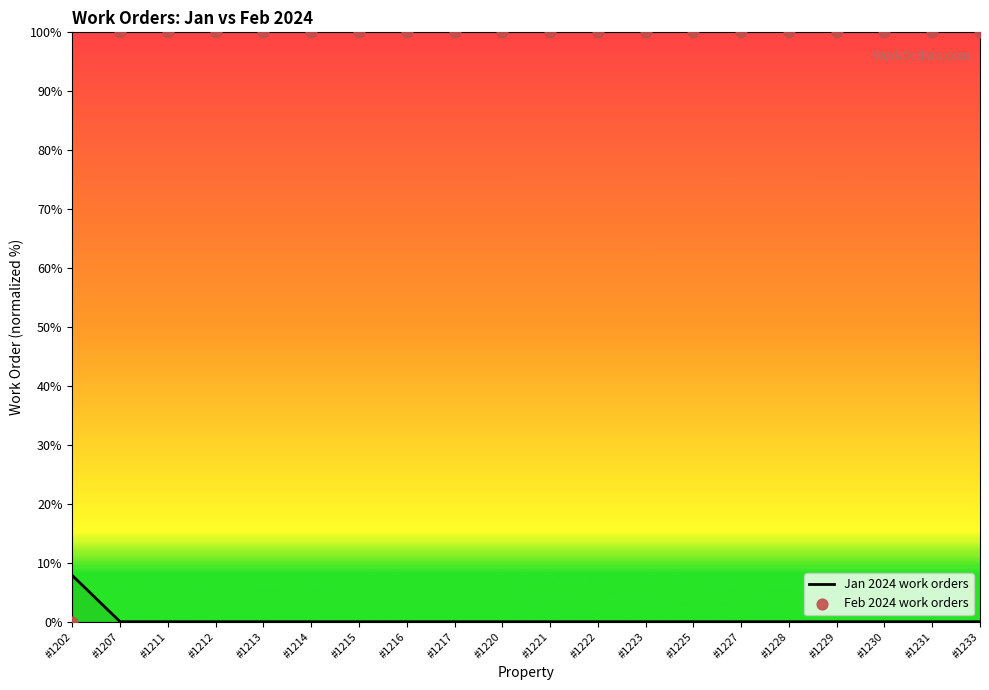

Which series has the widest spread of Y values?

Feb 2024 work orders